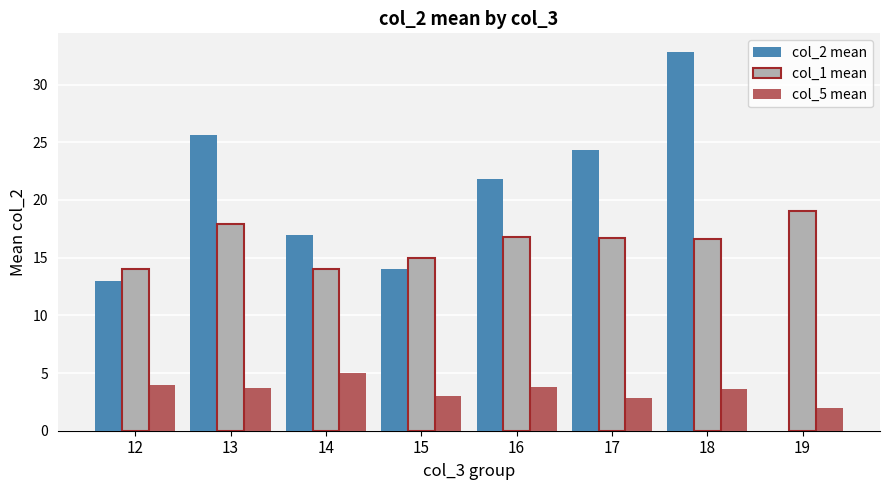

At which label does col_5 mean first exceed 3?

12